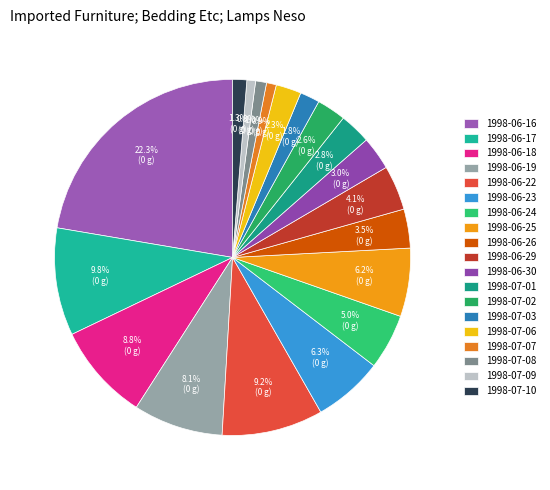

How many segments does this pie chart have?

19